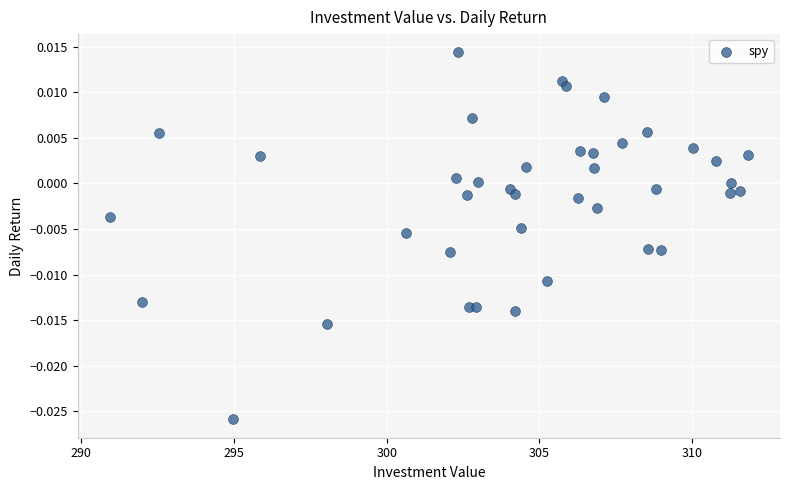

What is the range of X values (max minus min)?

20.9